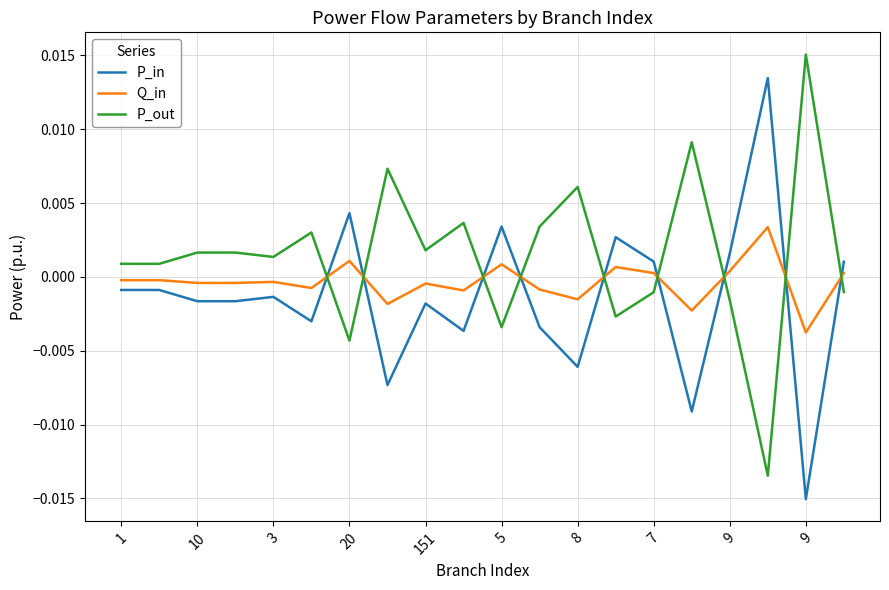

Which series has the largest total across all categories?

P_out